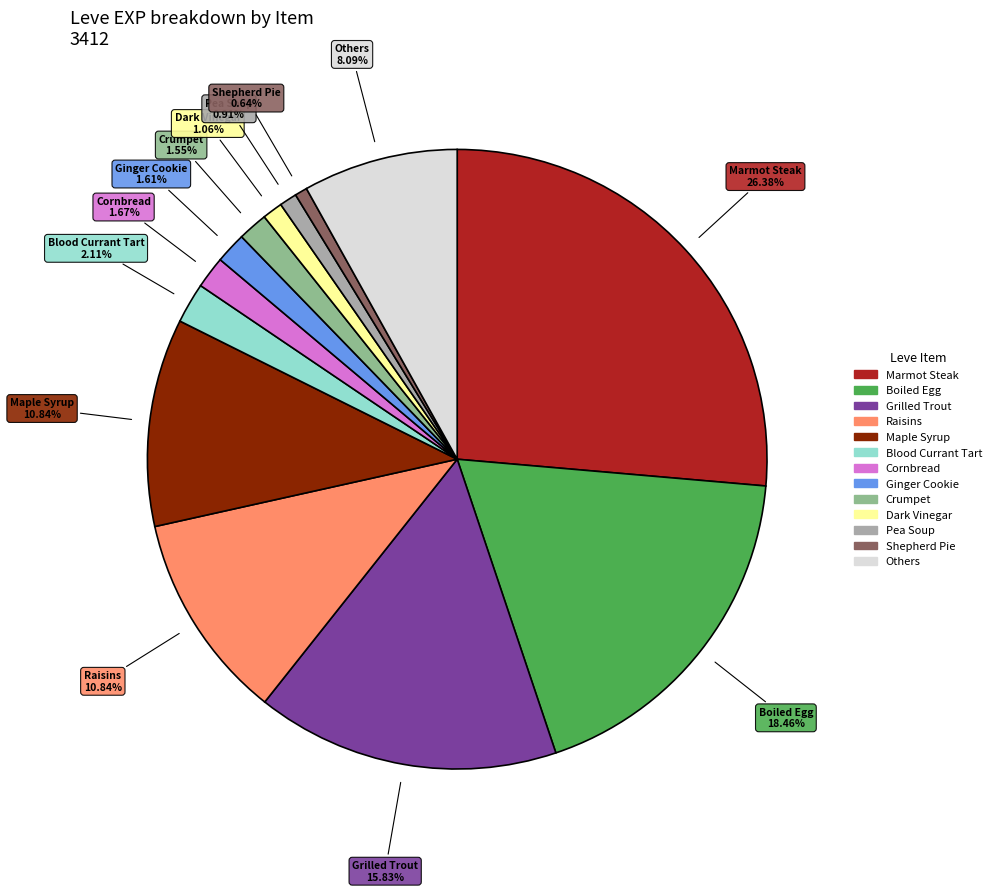

Does any single category account for the majority?

No